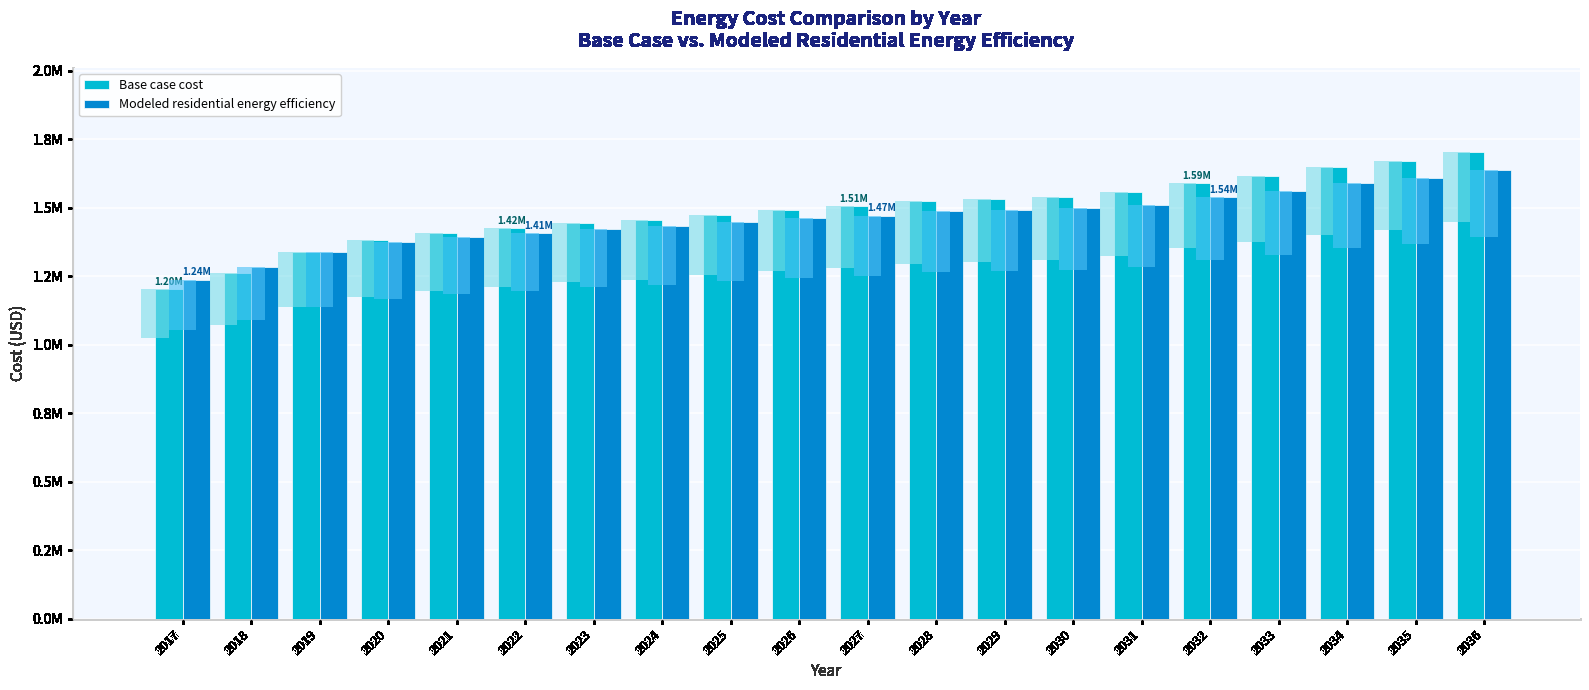

Is it true that Modeled residential energy efficiency equals 1497044.6 at 2030?

True